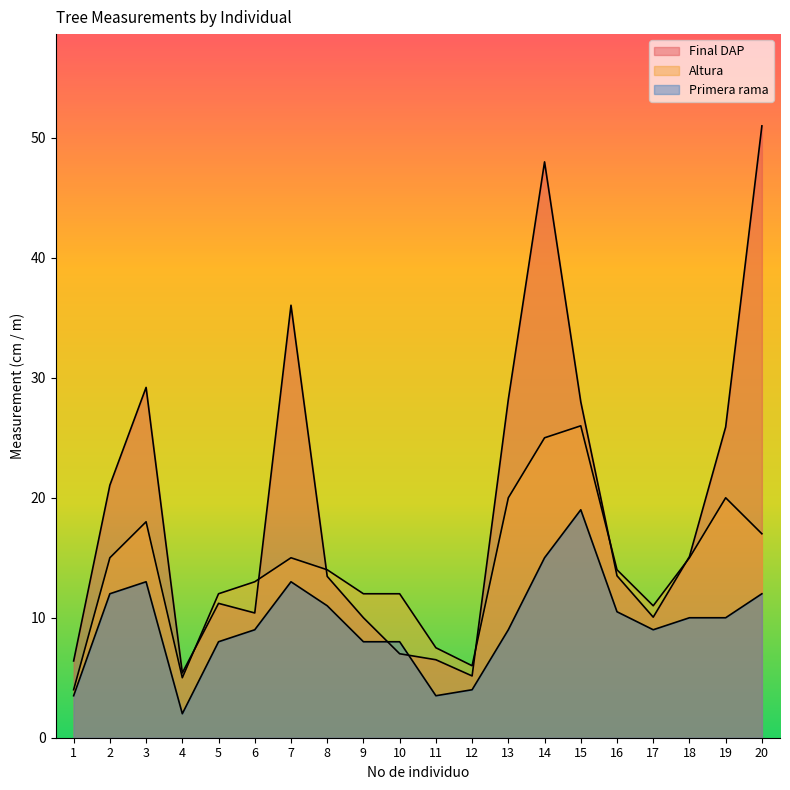

What value does the Primera rama series have at 20?

12.0